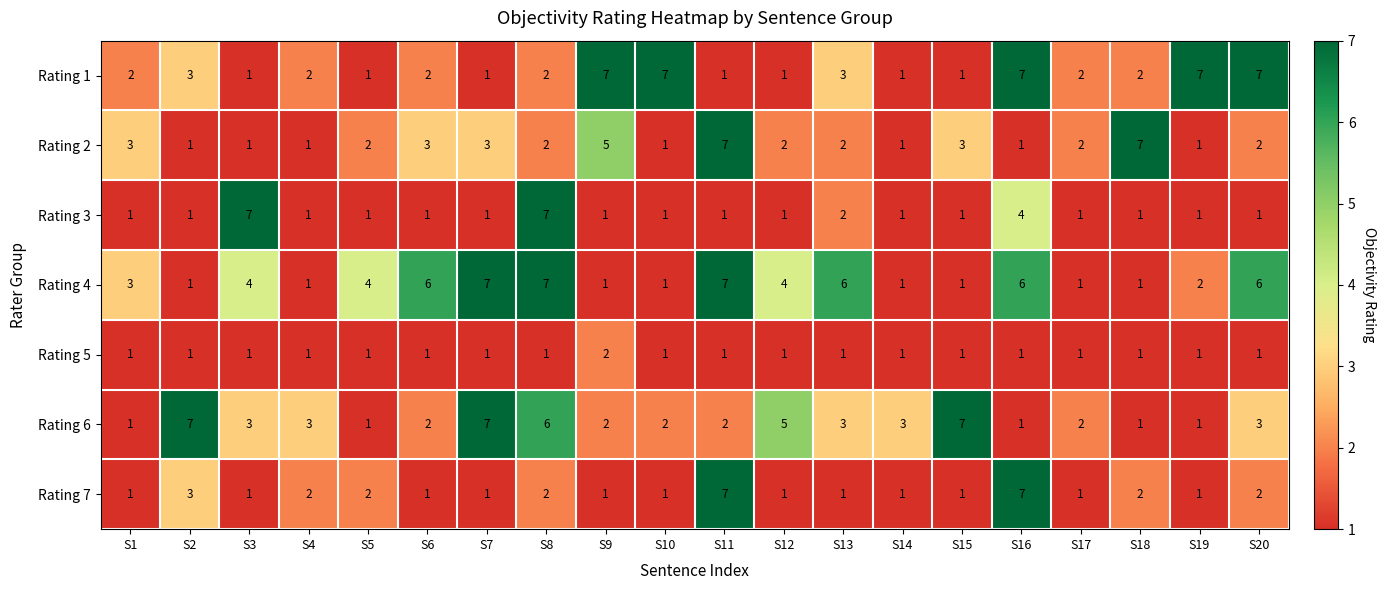

What is the maximum value shown in the chart?

7